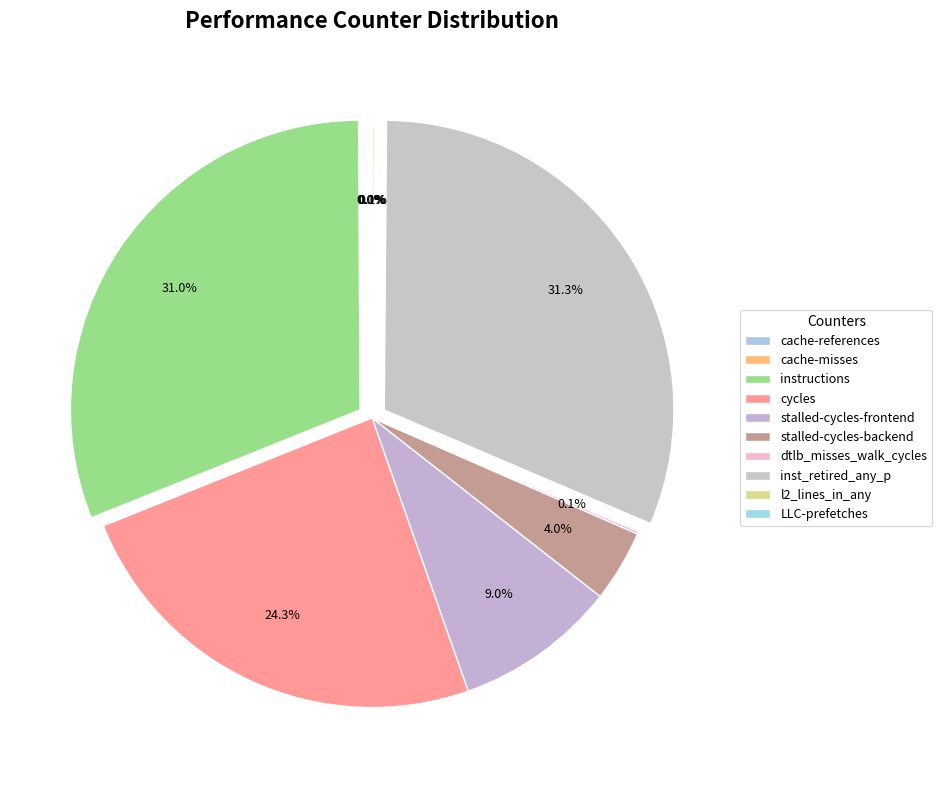

Count the number of slices in the pie.

10